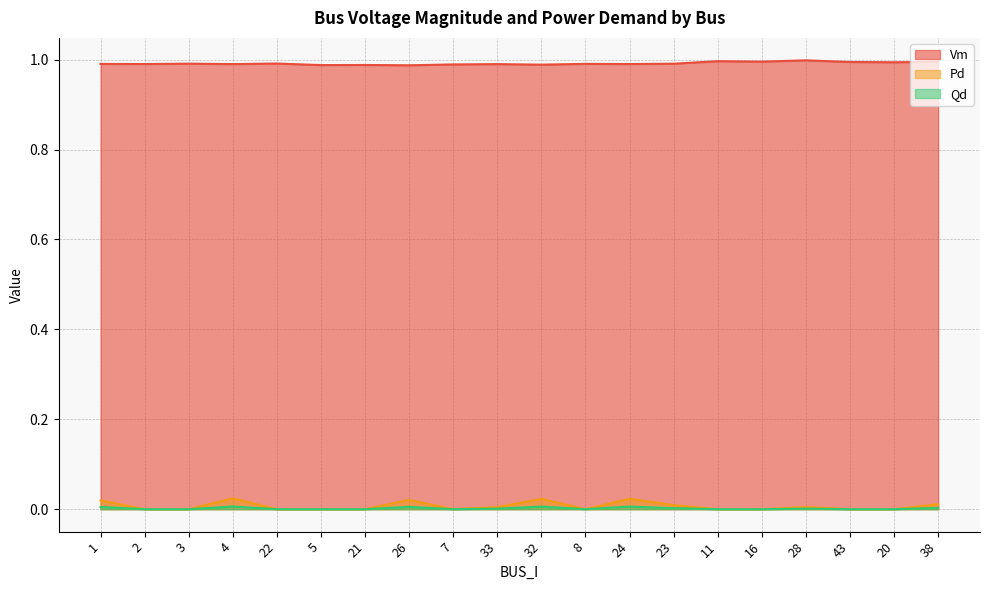

Is the value of Qd at 32 greater than the value of Vm at 11?

No